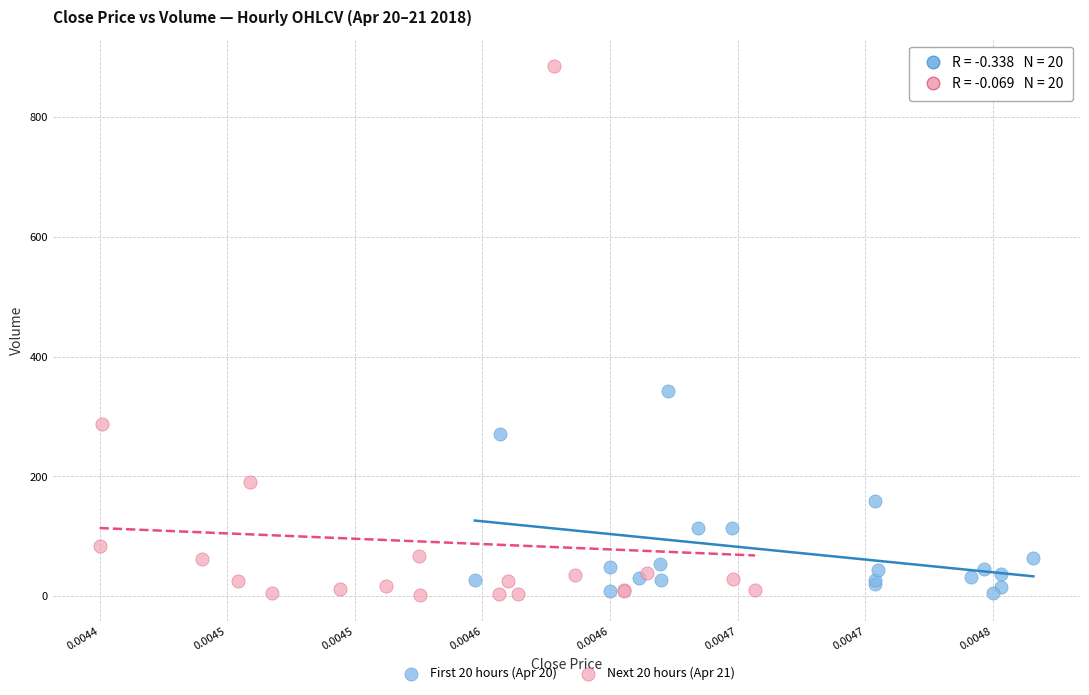

Which series has the largest Y range (max minus min)?

Next 20 hours (Apr 21)